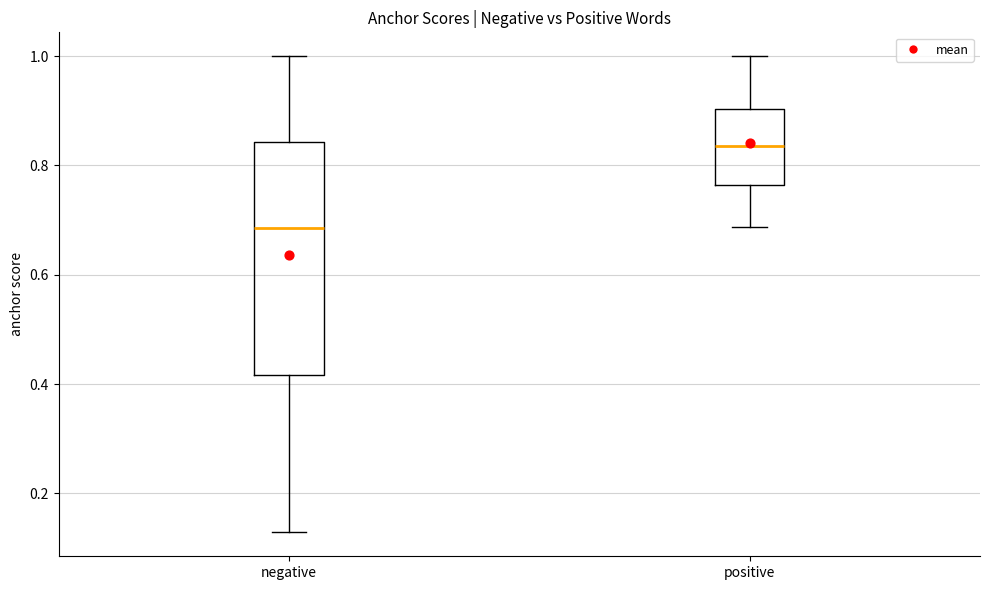

Where does the lower whisker of the box for positive end on the y-axis? The values are not printed on the chart, so give them approximately, as read against the axis.

0.68